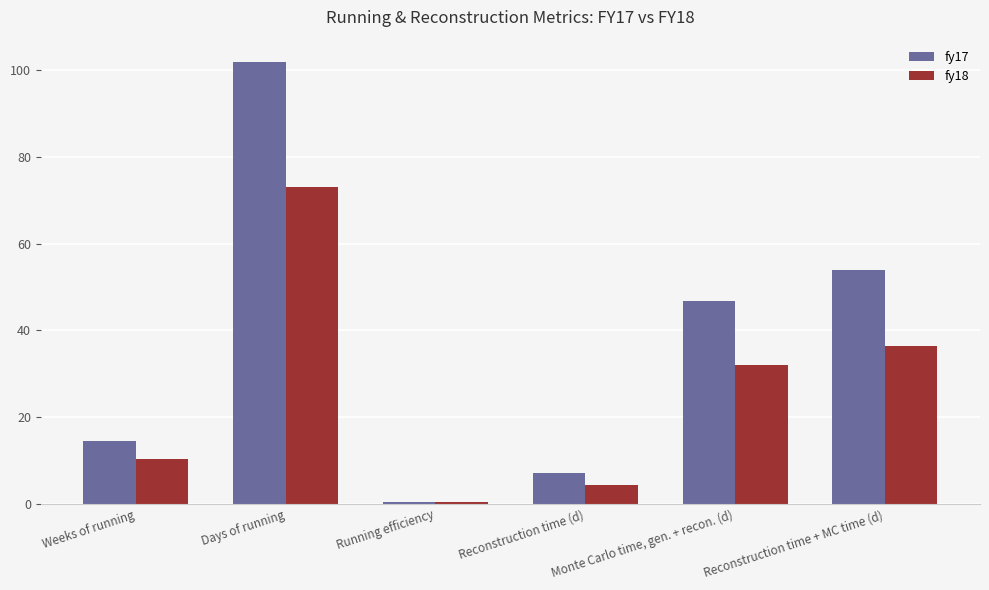

Is it true that fy18 equals 32.0 at Monte Carlo time, gen. + recon. (d)?

True